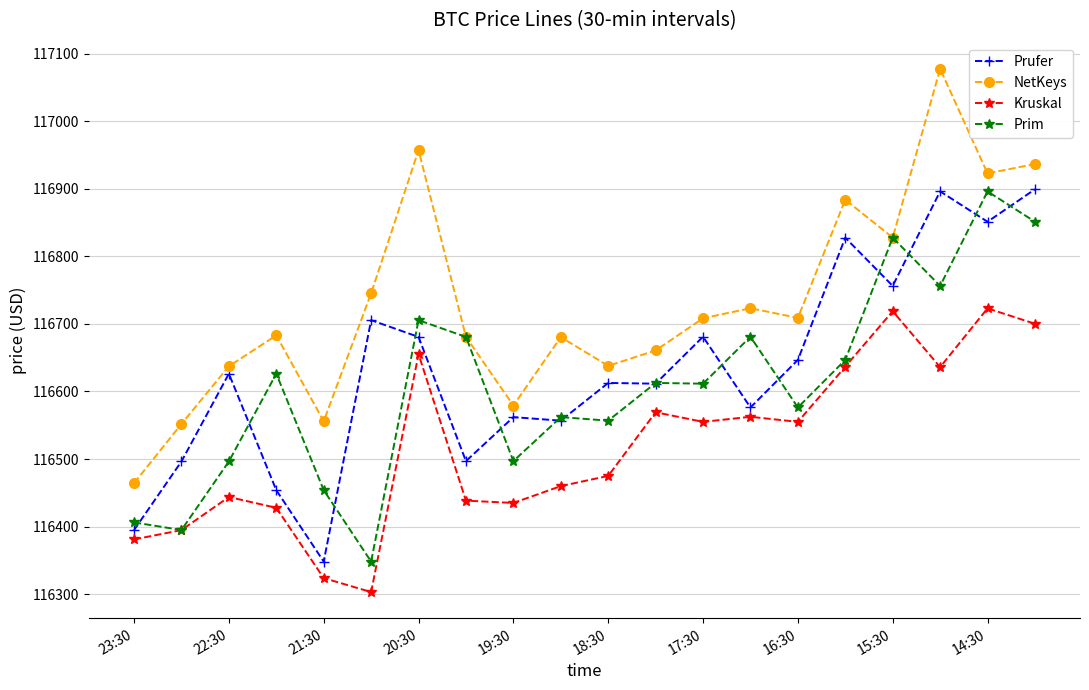

At how many categories does at least one series exceed 116487?

19